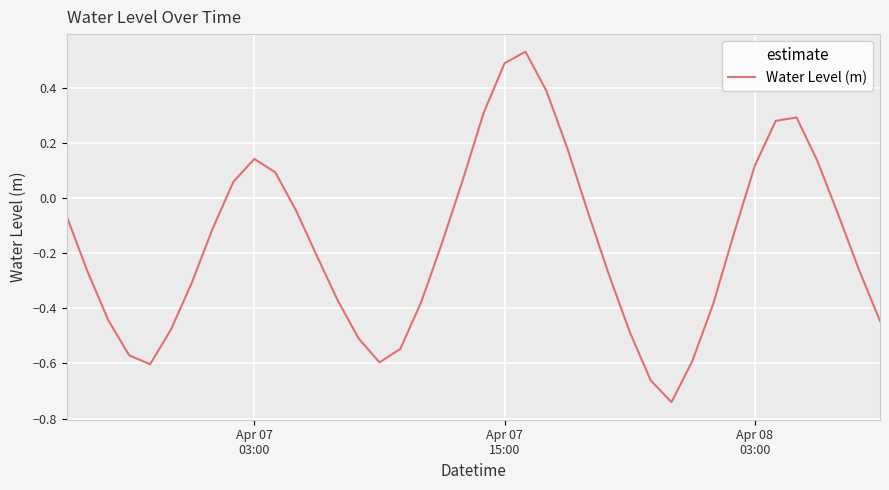

What is the difference between the maximum and minimum values?

1.3